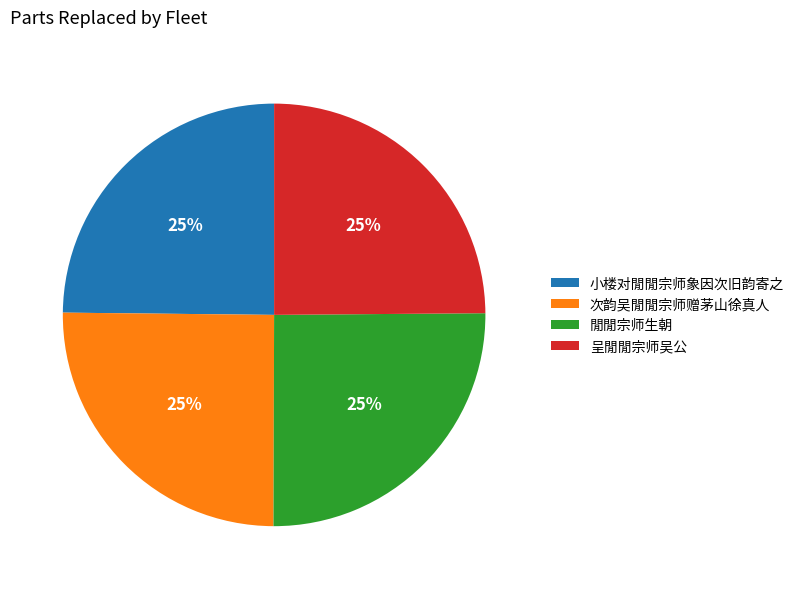

To the nearest percent, what portion does 小楼对閒閒宗师象因次旧韵寄之 represent?

25%